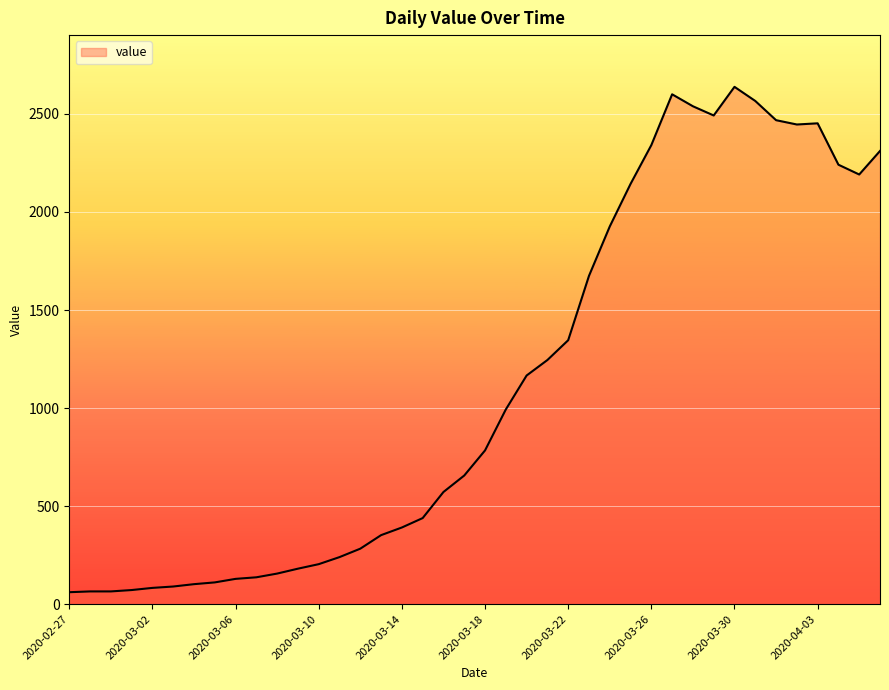

What is the difference between the maximum and minimum values?

2577